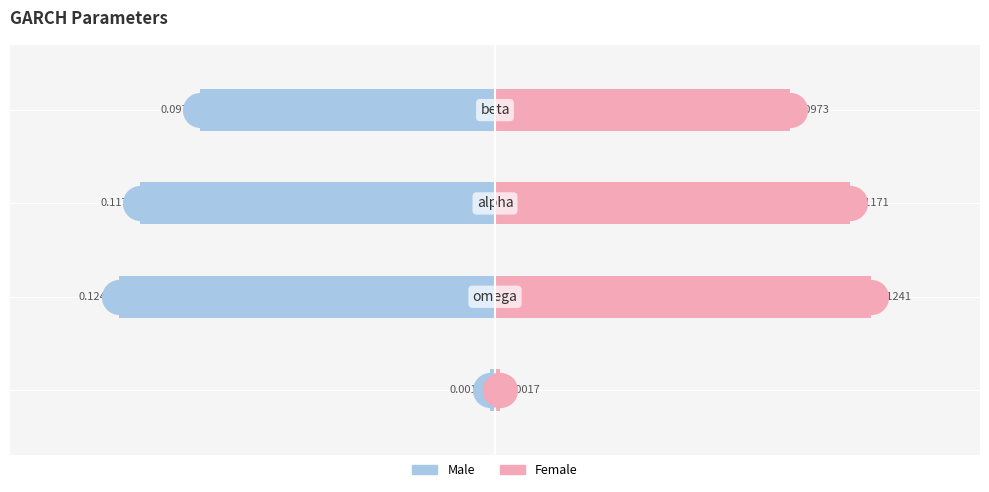

How many bars are there in total?

8